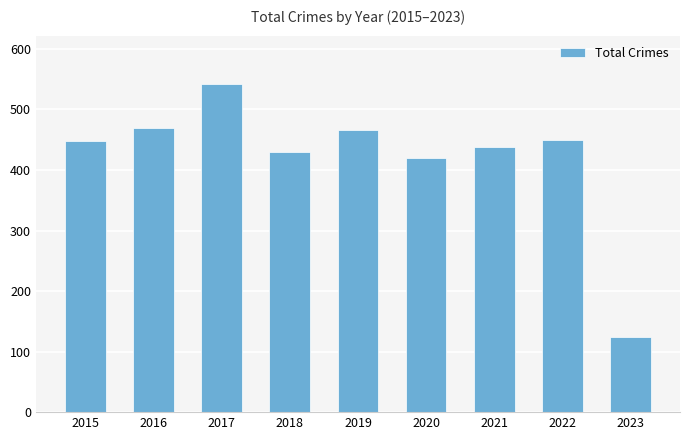

Read the value at 2016.

469